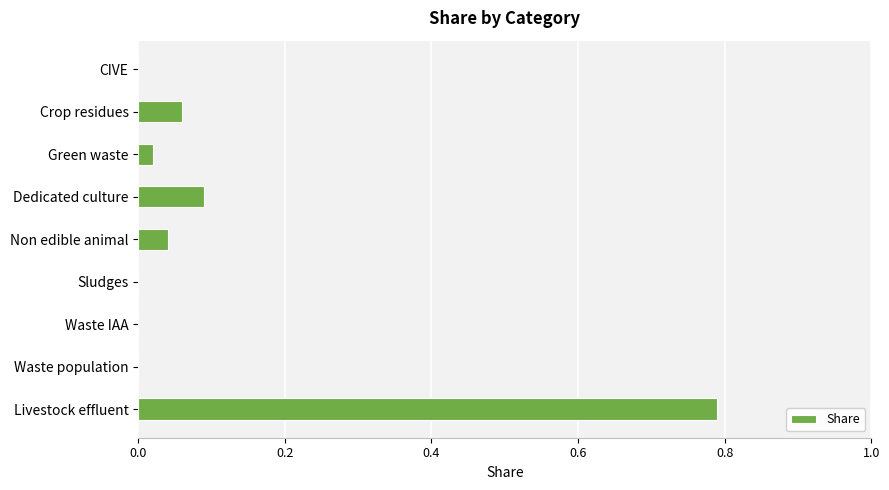

Which label corresponds to the largest value in the chart?

Livestock effluent